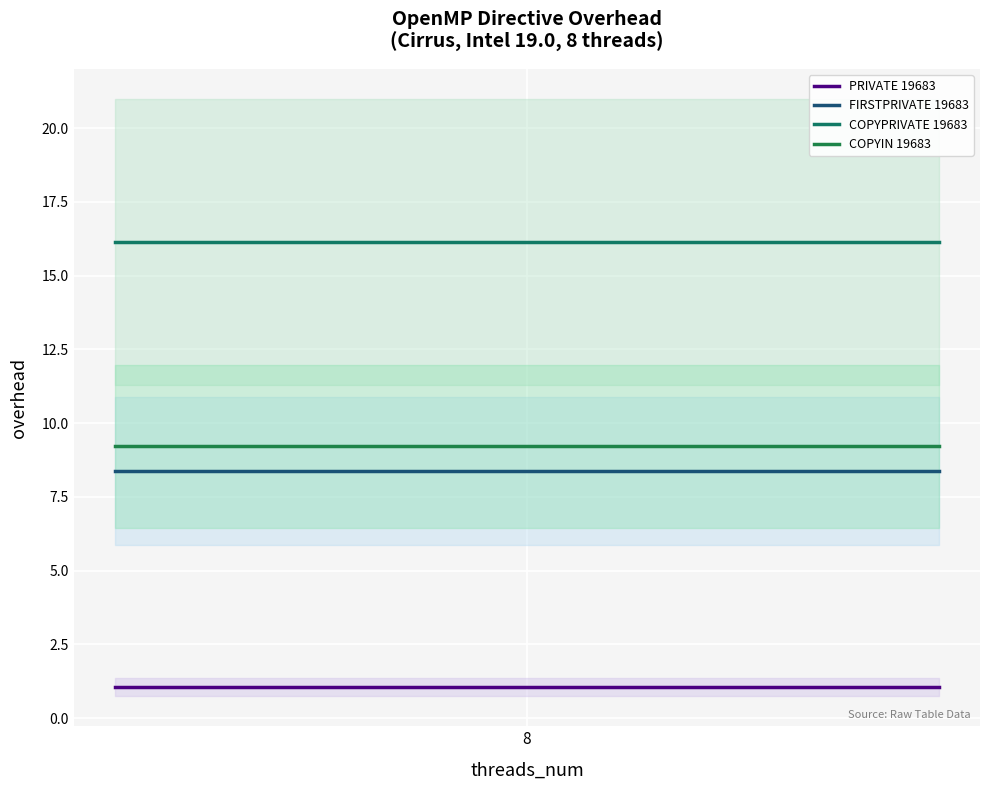

How many categories are shown in the chart?

3